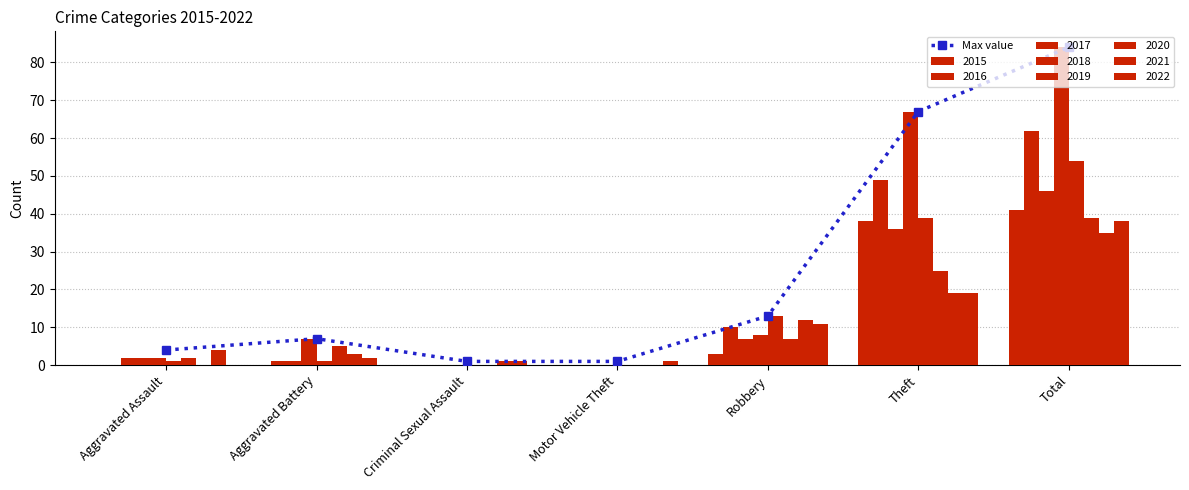

What is the difference between the maximum and minimum values?

83